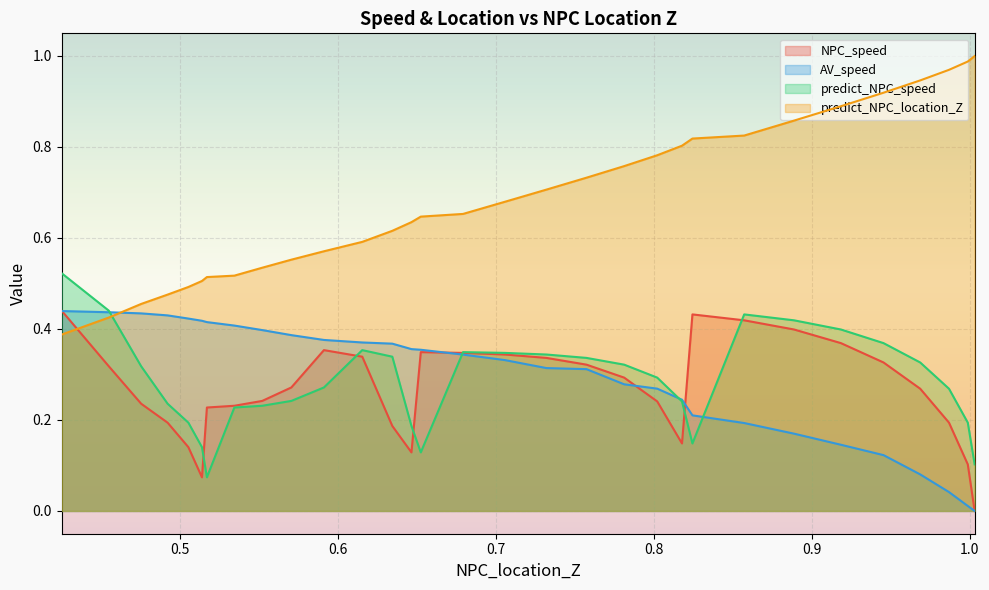

How many times do predict_NPC_location_Z and NPC_speed cross each other?

1